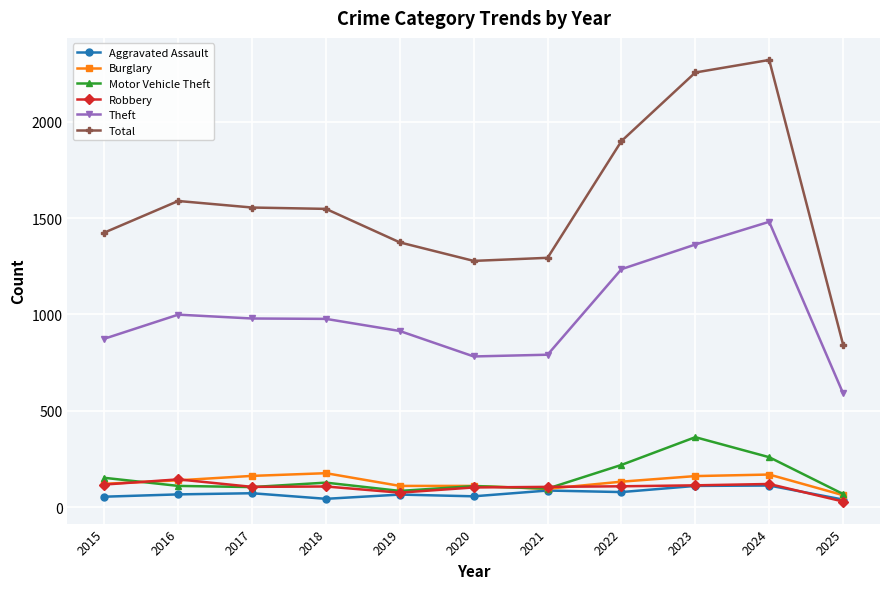

What is the value of the Theft point at the 8th from the left?

1235